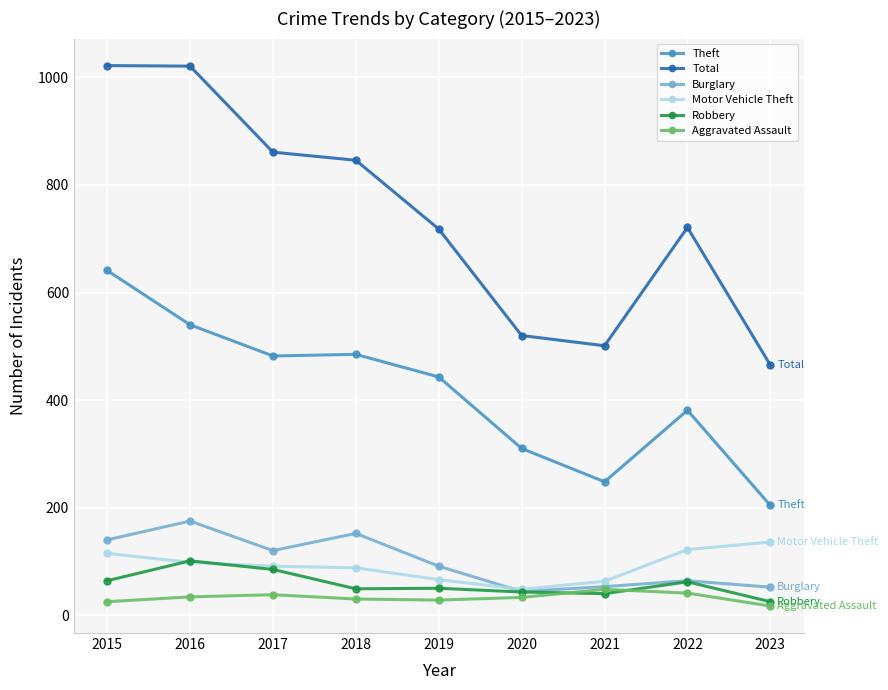

Where is the first local maximum for Burglary?

2016